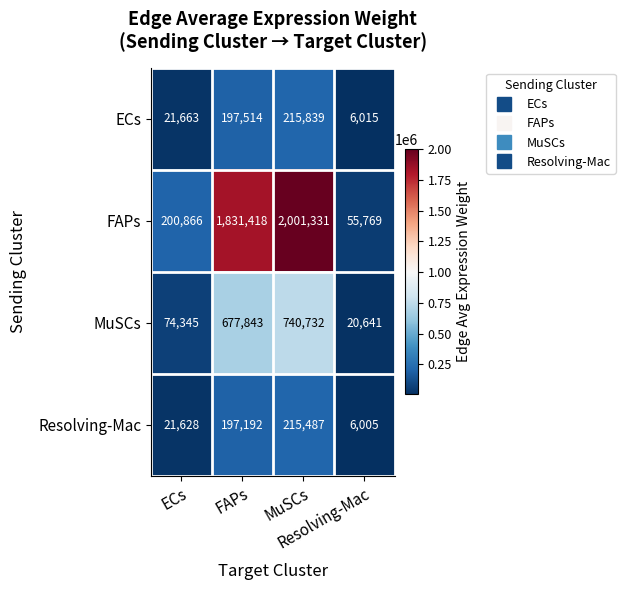

What is the minimum value shown in the chart?

6005